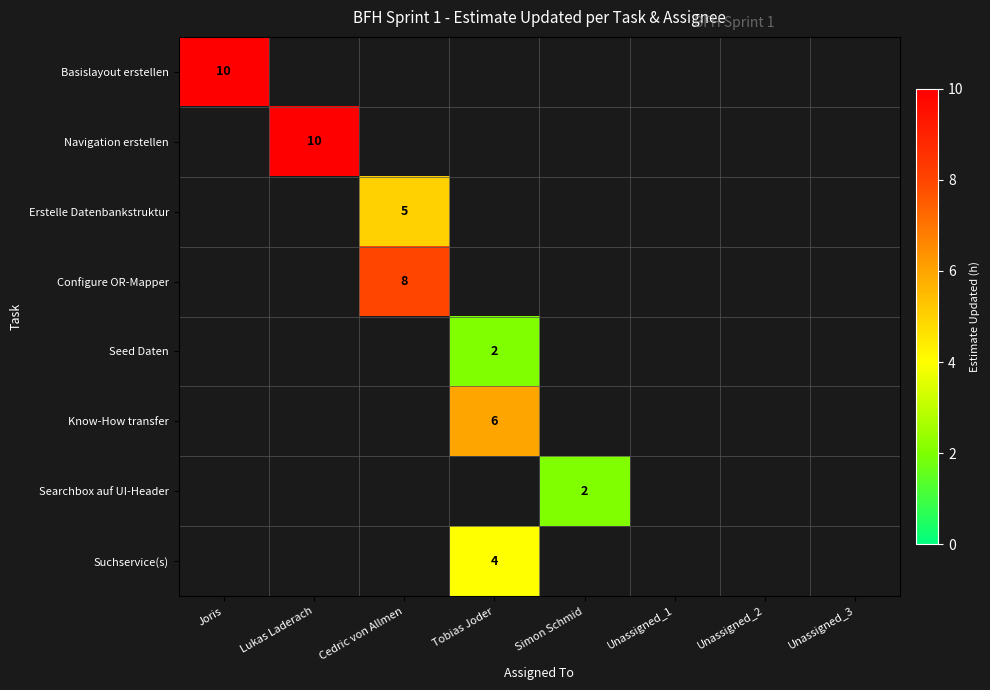

The Basislayout erstellen series shows 10 at Joris. True or false?

True